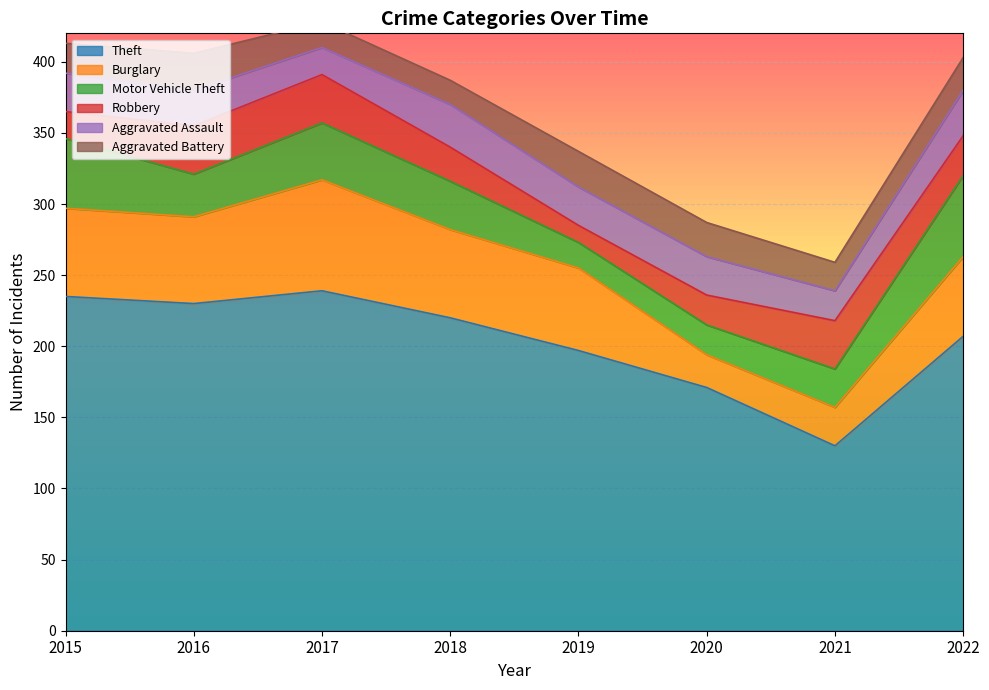

How many intersections are there between Aggravated Assault and Motor Vehicle Theft?

2